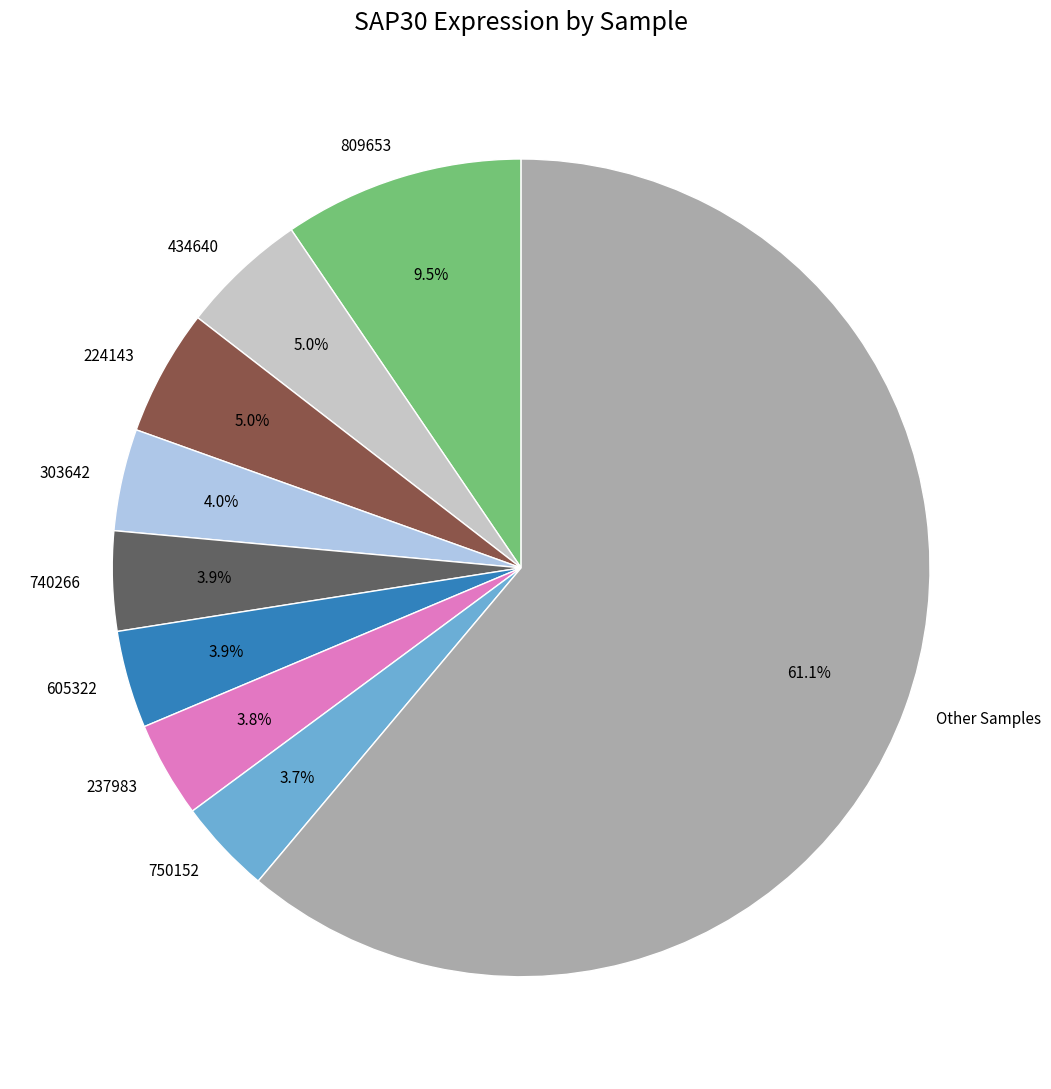

Does any single category account for the majority?

Yes